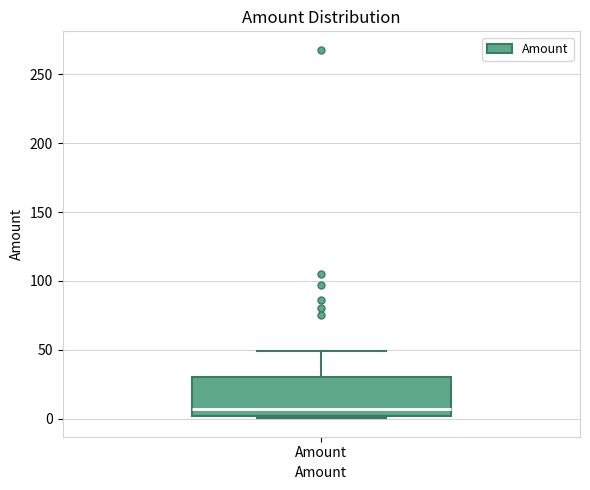

Where does the upper whisker of the box for Amount end on the y-axis? The values are not printed on the chart, so give them approximately, as read against the axis.

50